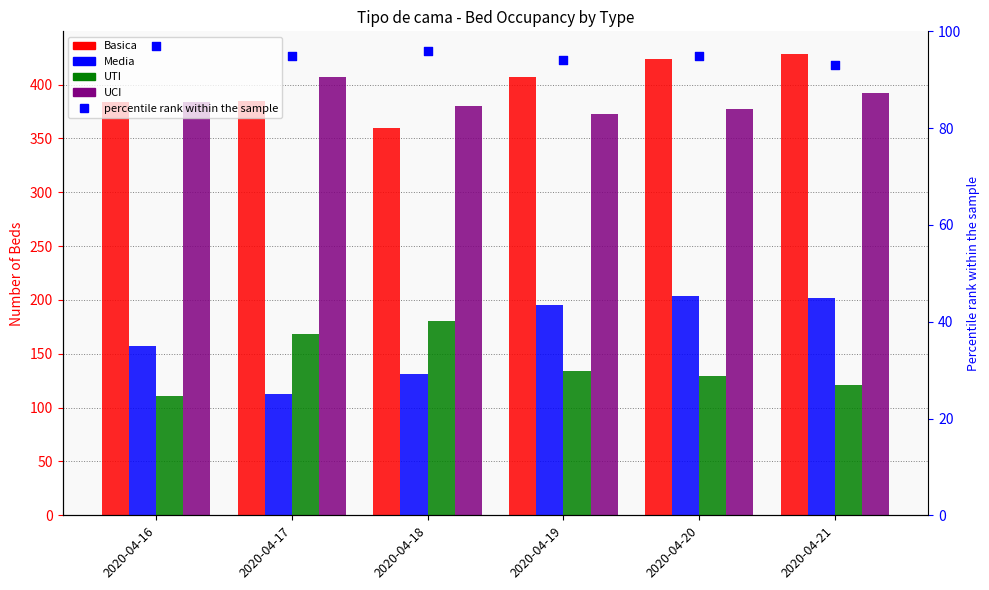

Which series contains the highest Y value?

Basica